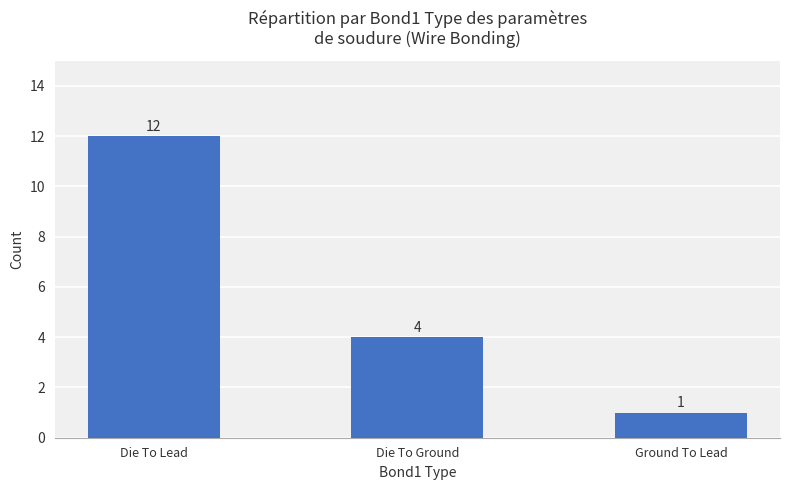

Where is the data nearest to the value 6?

Die To Ground